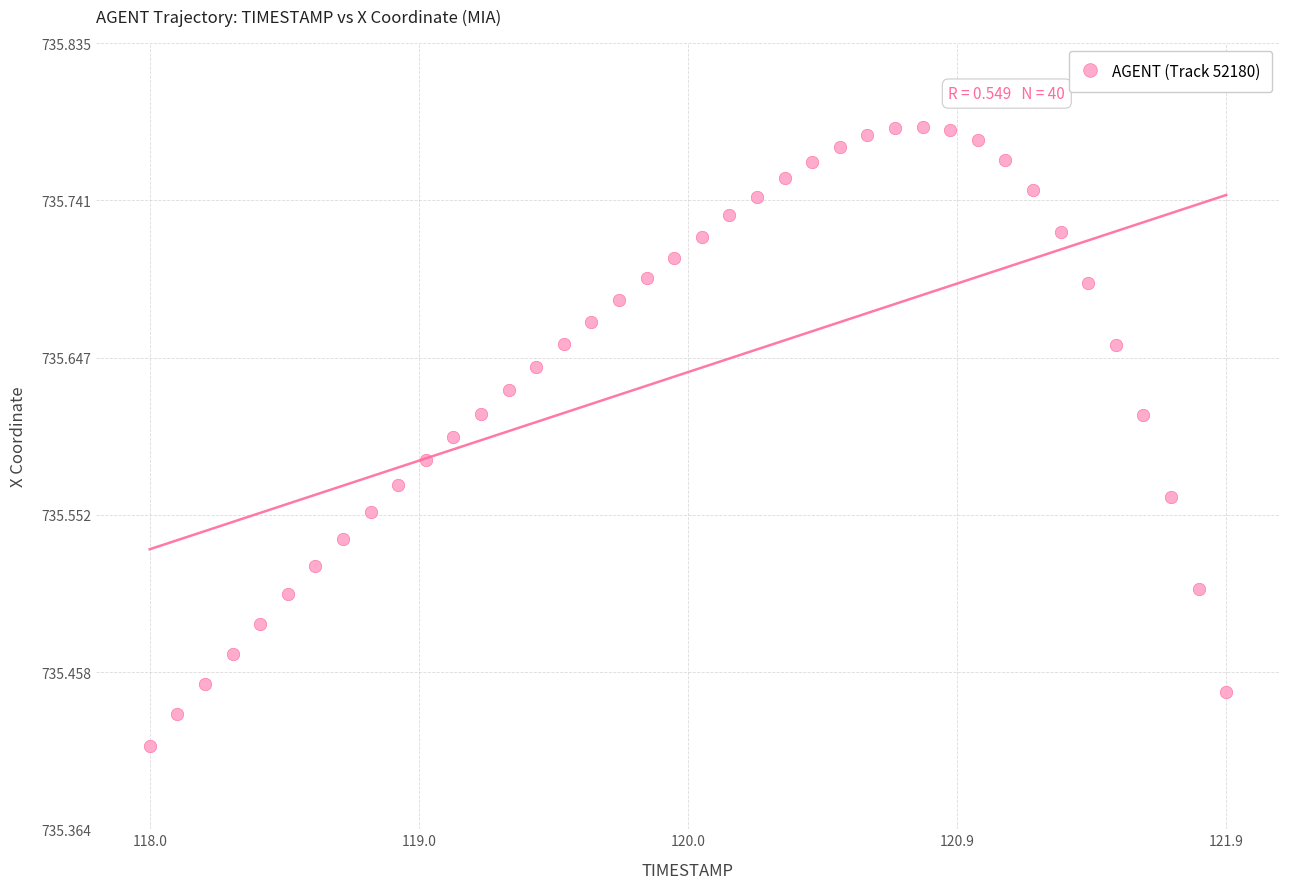

What is the range of X values (max minus min)?

3.9